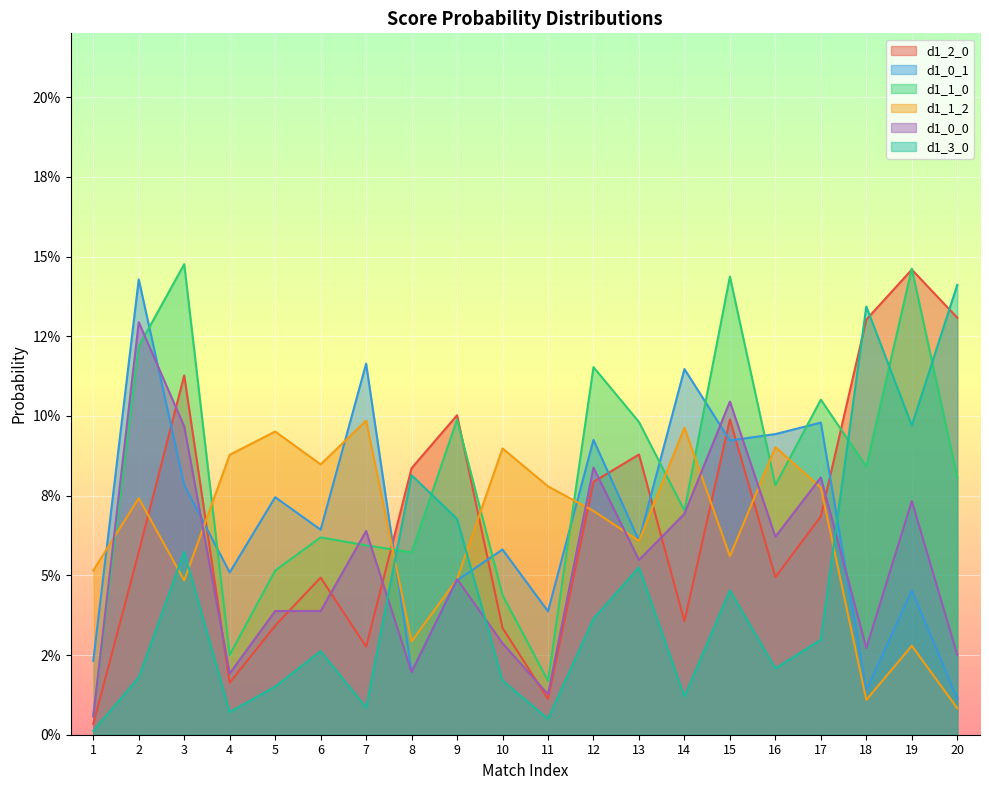

How many intersections are there between d1_2_0 and d1_1_0?

5